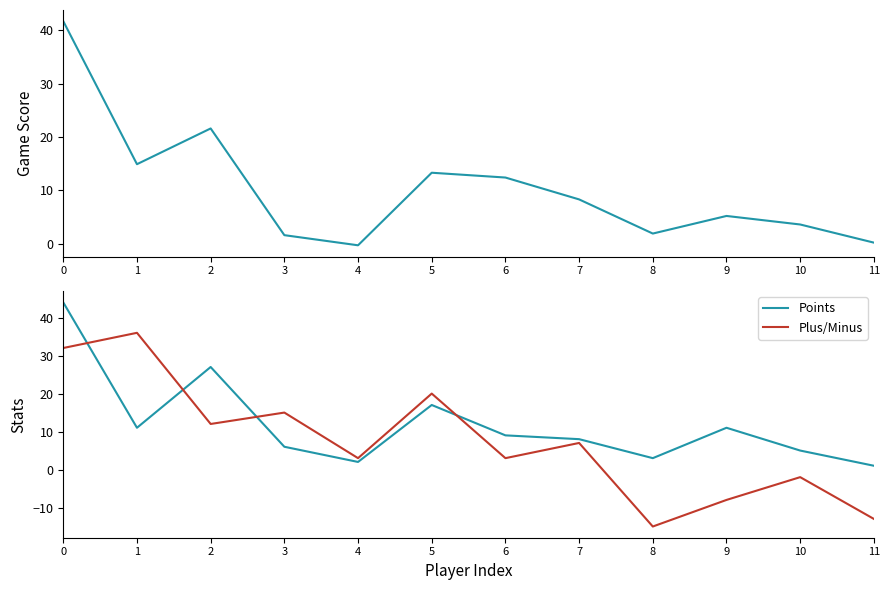

Rank the series at 10 from lowest to highest value.

Plus/Minus, Game Score, Points